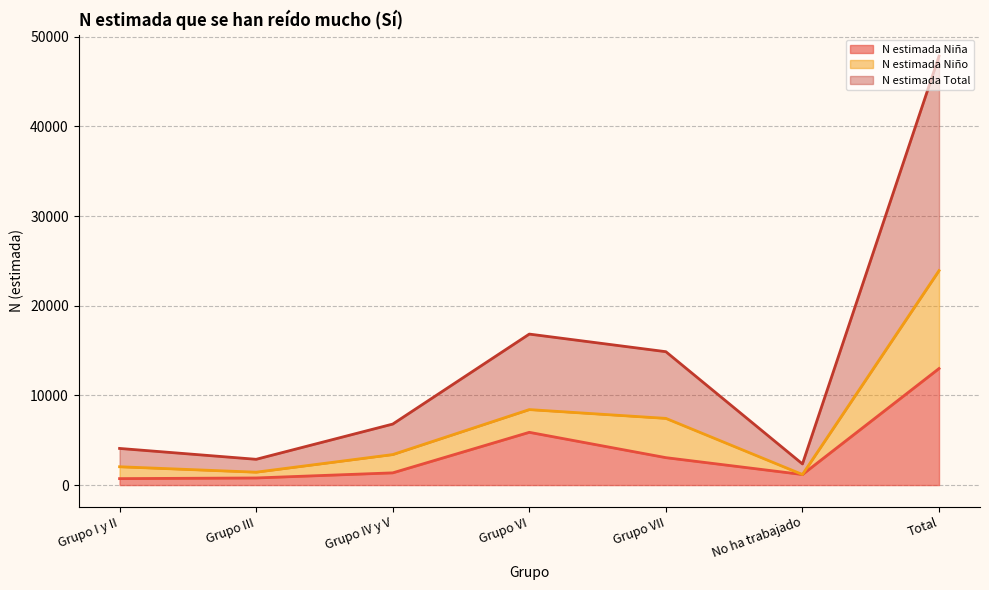

List the labels in order of N estimada Niña value, smallest first.

Grupo I y II, Grupo III, No ha trabajado, Grupo IV y V, Grupo VII, Grupo VI, Total